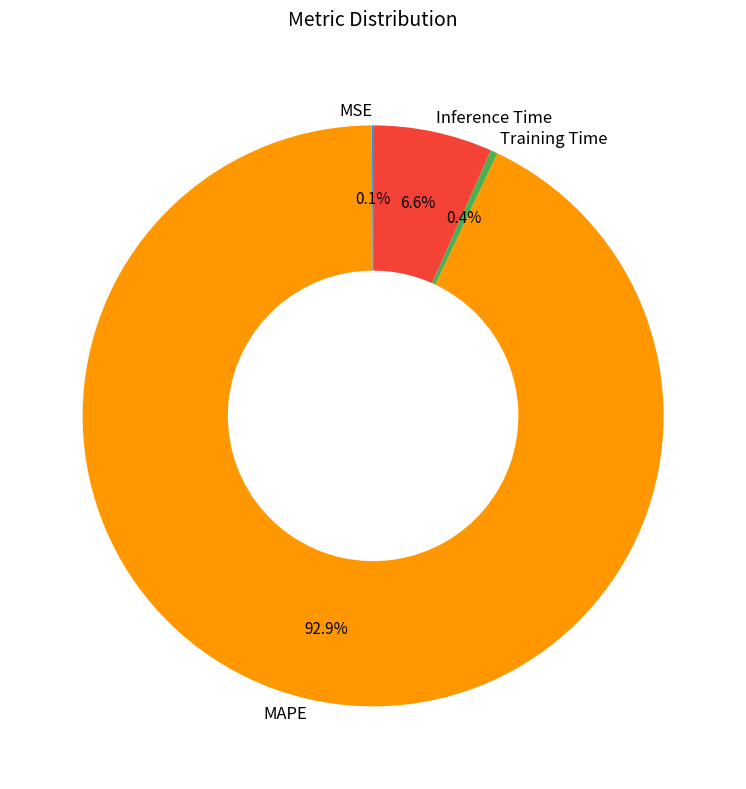

What is the majority slice?

MAPE